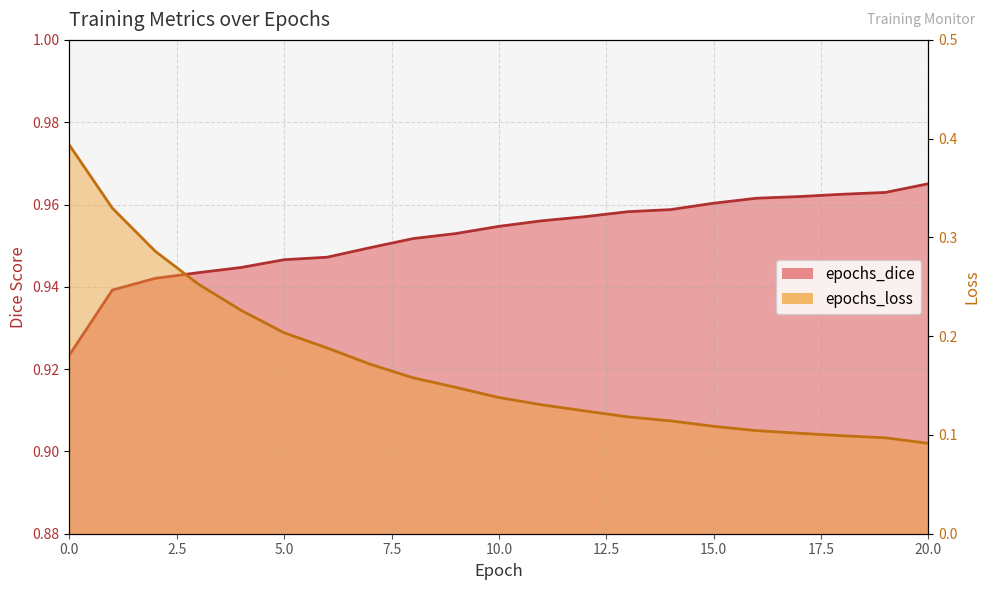

How many lines are shown in the chart?

2